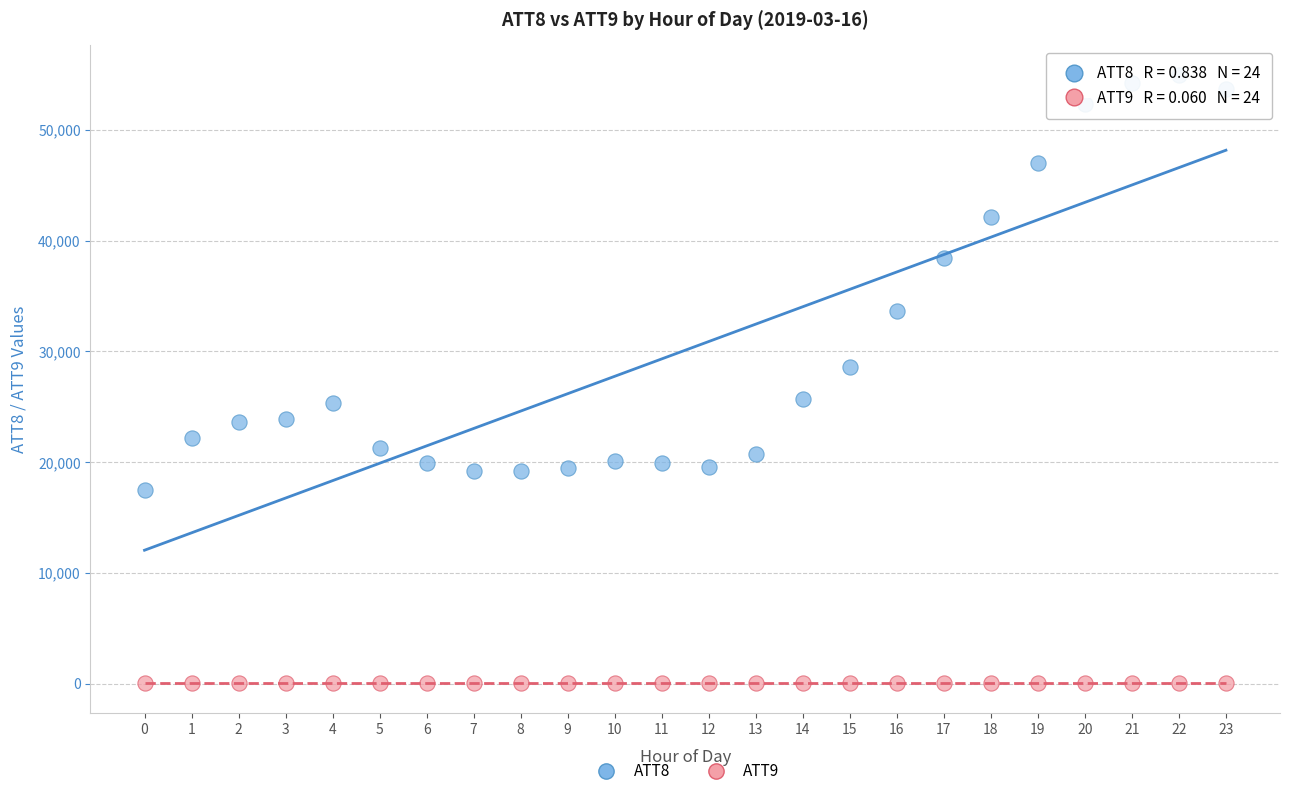

Which series reaches the maximum Y coordinate?

ATT8